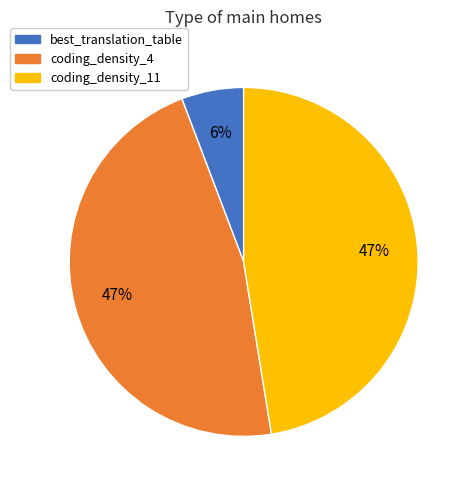

Which slice is the smallest?

best_translation_table